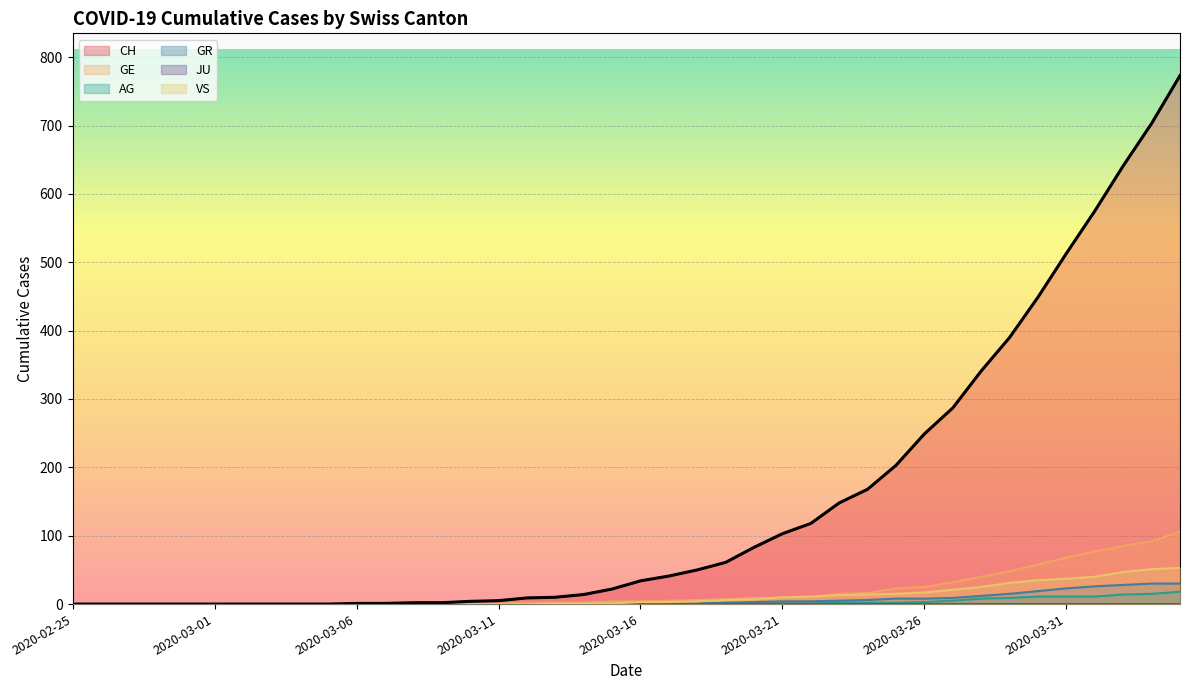

Reading left to right, transcribe all the data shown in this chart.

CH: 0	0	0	0	0	0	0	0	0	0	1	1	2	2	4	5	9	10	14	22	34	41	50	61	83	103	118	148	168	203	249	287	341	390	449	513	575	641	703	773
GE: 0	0	0	0	0	0	0	0	0	0	0	0	0	0	1	1	2	2	2	4	4	5	6	7	9	9	10	15	16	23	25	32	40	48	58	68	77	85	92	106
AG: 0	0	0	0	0	0	0	0	0	0	0	0	0	0	0	0	0	0	0	0	0	0	0	1	1	1	1	2	2	2	3	5	8	9	11	11	11	14	15	18
GR: 0	0	0	0	0	0	0	0	0	0	0	0	0	0	0	0	0	0	0	0	1	1	1	2	3	4	4	5	6	8	8	9	12	15	19	23	26	28	30	30
VS: 0	0	0	0	0	0	0	0	0	0	0	0	0	0	0	0	0	1	1	1	3	3	4	6	7	10	11	13	14	15	17	21	25	31	35	37	40	47	51	53